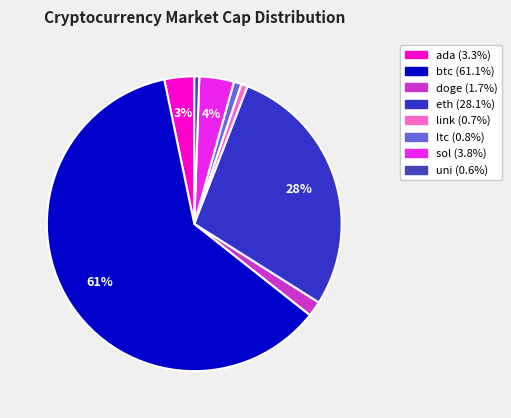

Is there any slice that represents more than half of the pie?

Yes